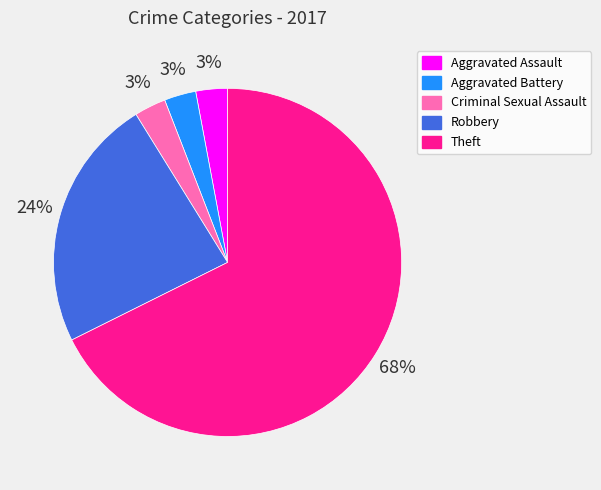

To the nearest percent, what portion does Aggravated Assault represent?

3%